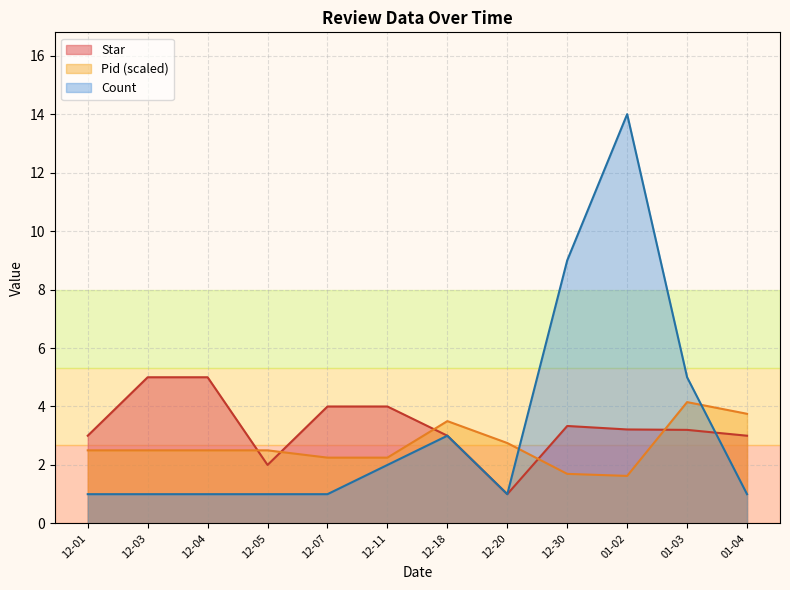

What is the maximum value shown in the chart?

14.0